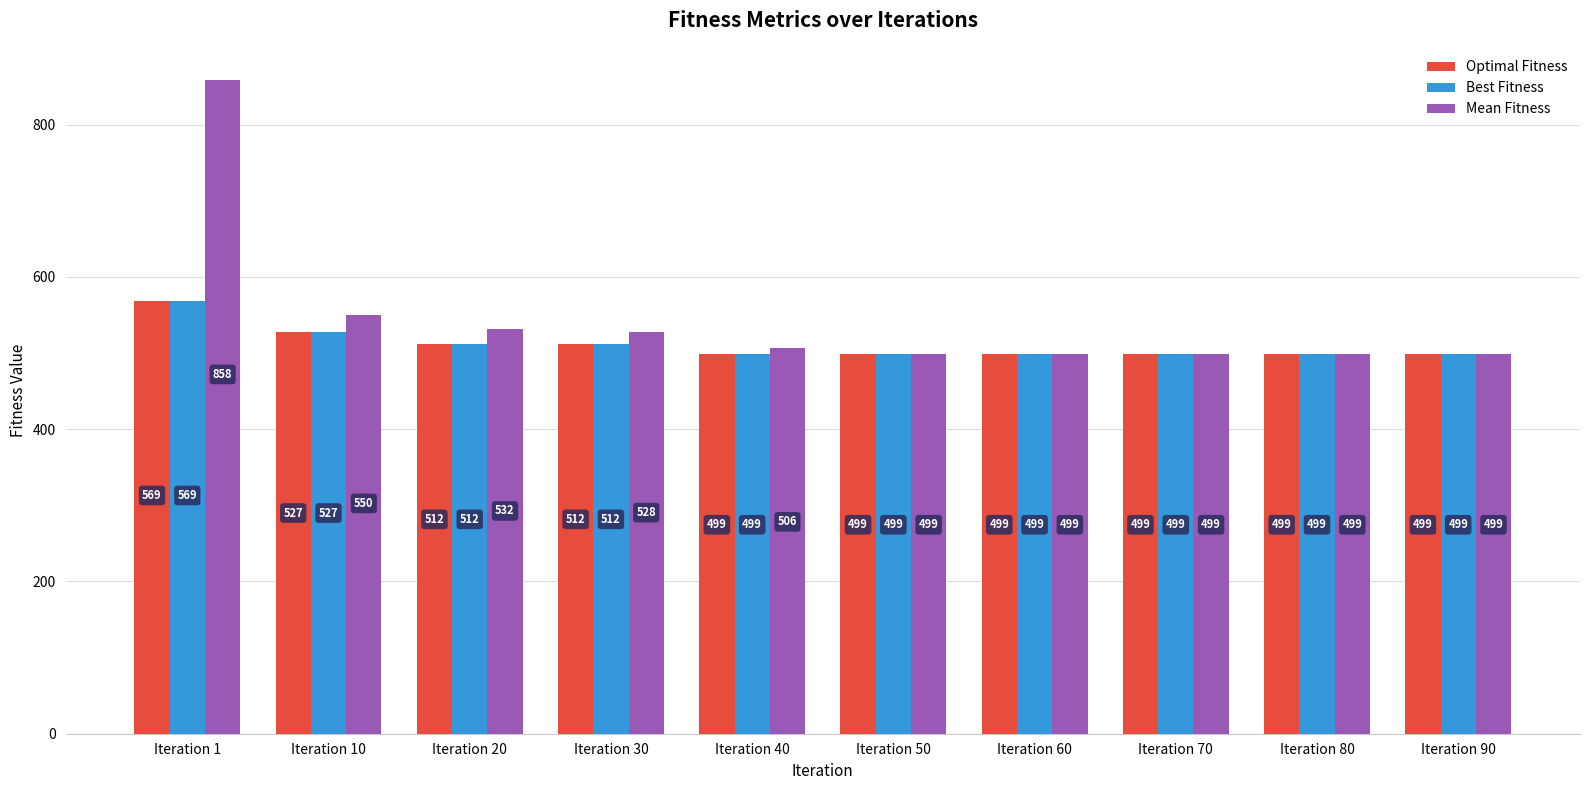

What is the maximum value for Mean Fitness?

858